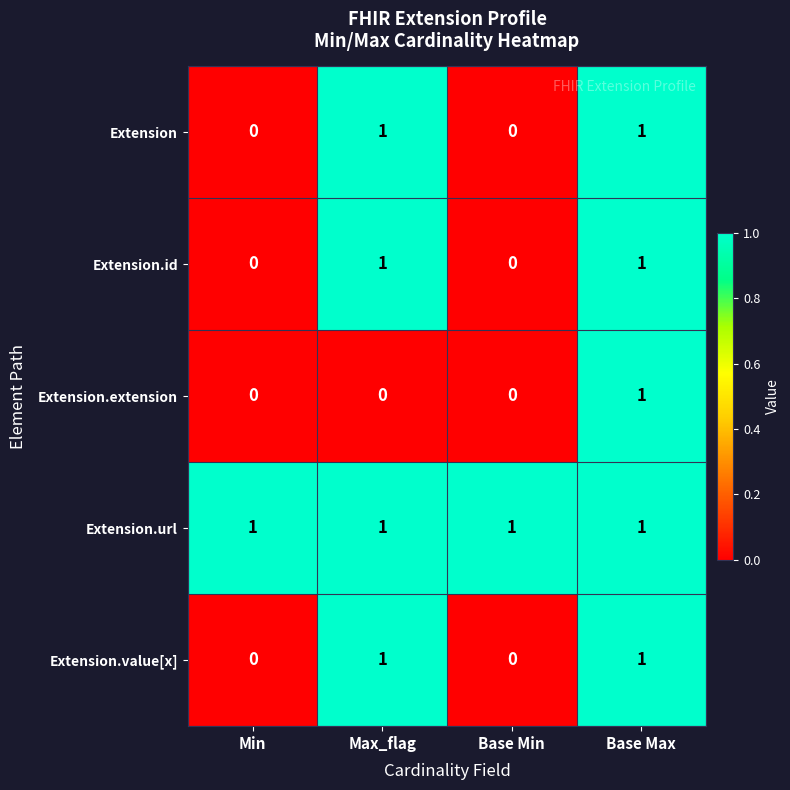

How many values in Extension.extension are above zero?

1